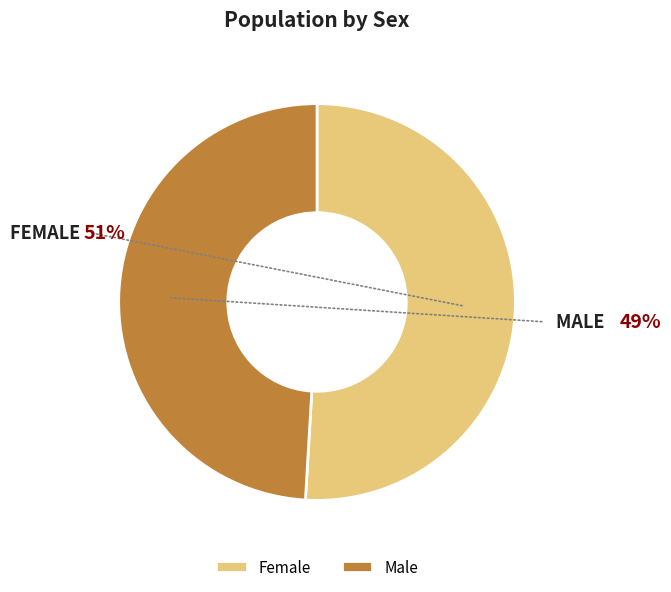

Approximately how many times larger is the value at Female compared to Male?

1.0